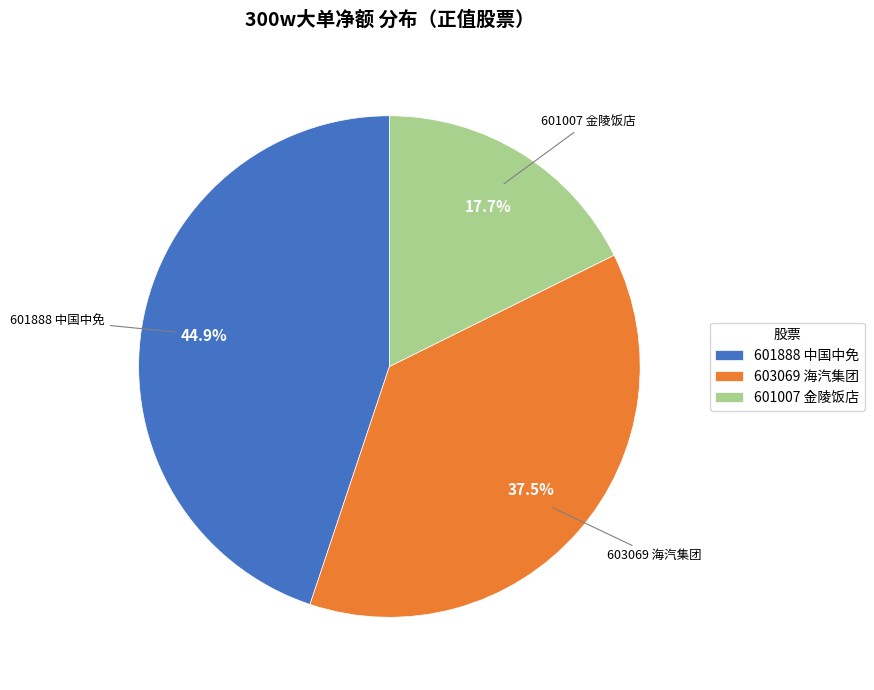

What percentage do 601007 金陵饭店 and 601888 中国中免 together represent?

62.5%